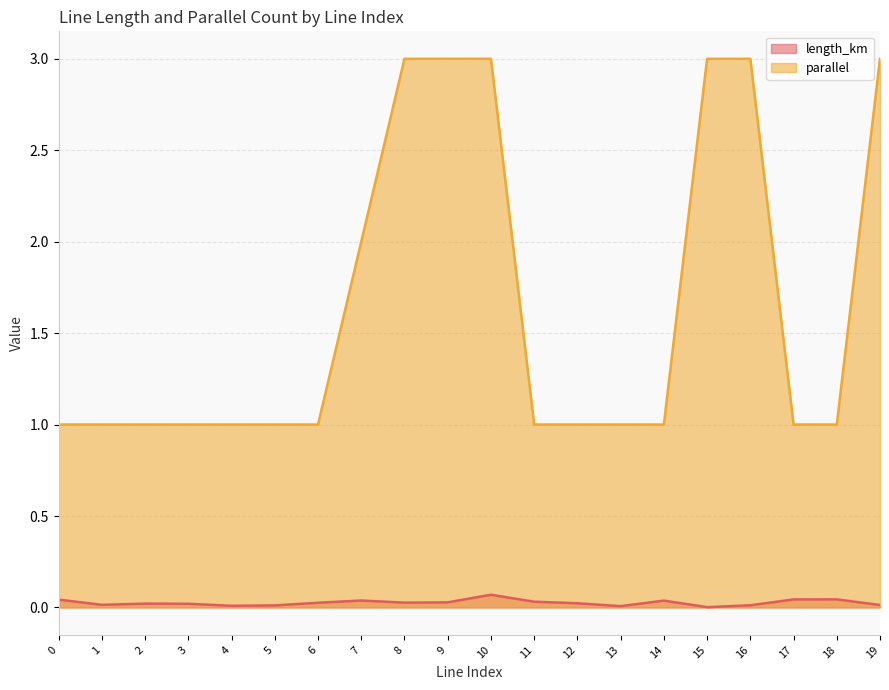

What is the maximum value for parallel?

3.0